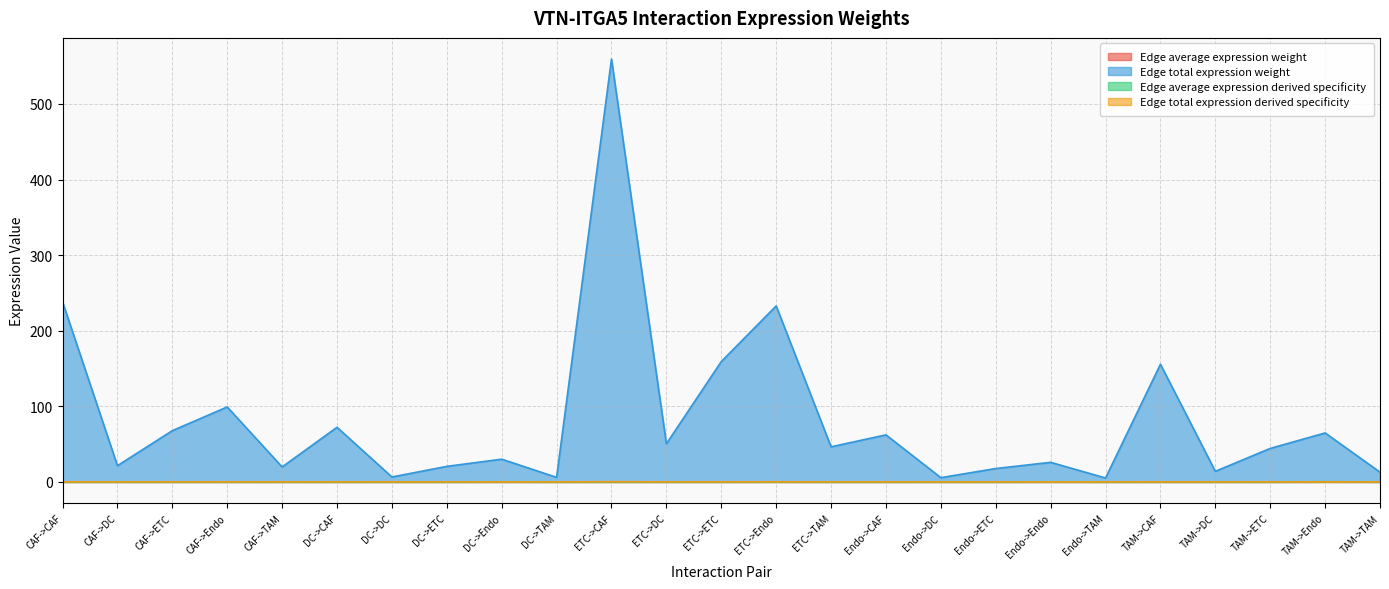

What is the maximum value for Edge average expression weight?

0.1